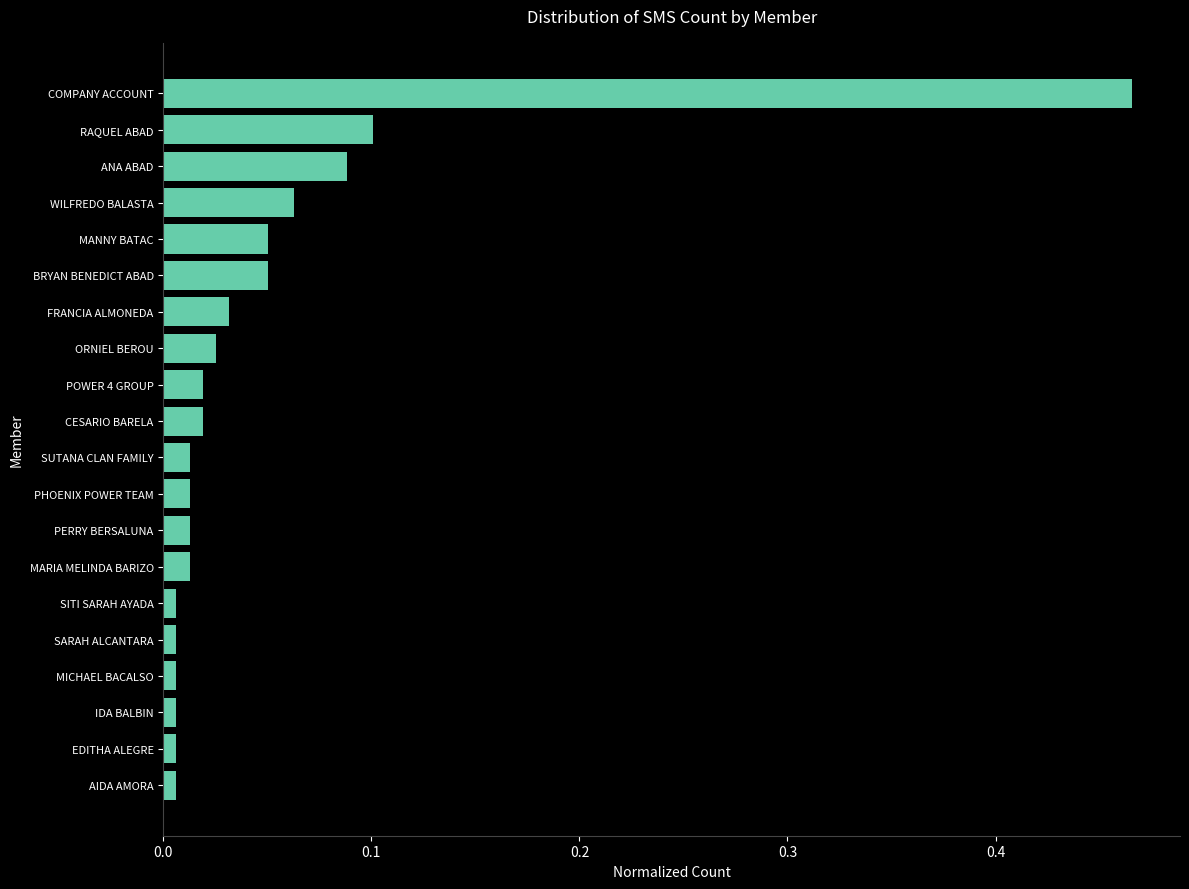

Which has a higher value, PHOENIX POWER TEAM or WILFREDO BALASTA?

WILFREDO BALASTA